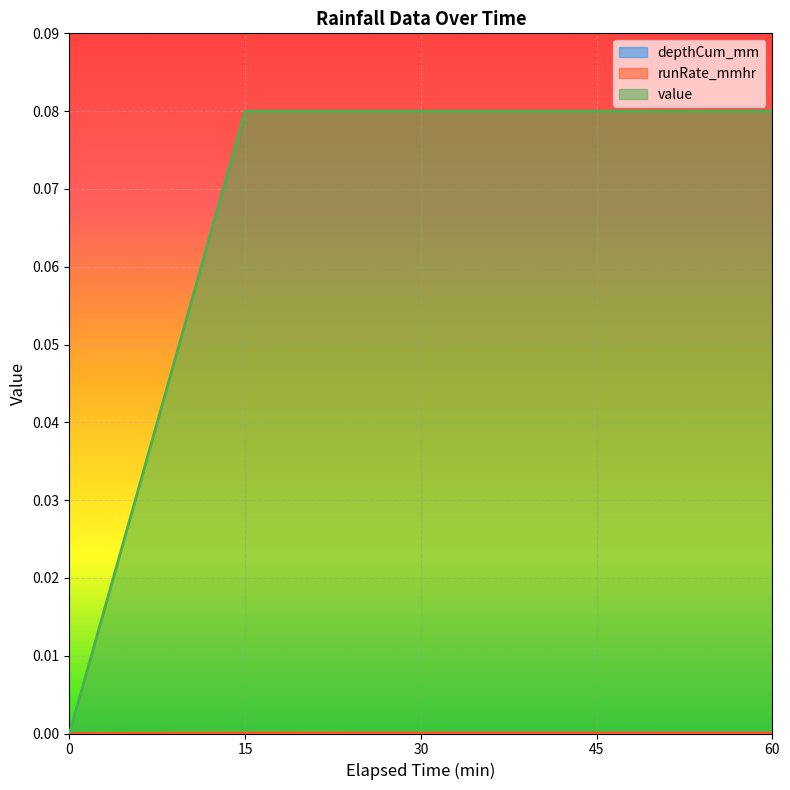

Reading left to right, transcribe all the data shown in this chart.

depthCum_mm: 0=0.0	15=0.0	30=0.0	45=0.0	60=0.0
runRate_mmhr: 0=0.0	15=0.0	30=0.0	45=0.0	60=0.0
value: 0=0.0	15=0.1	30=0.1	45=0.1	60=0.1